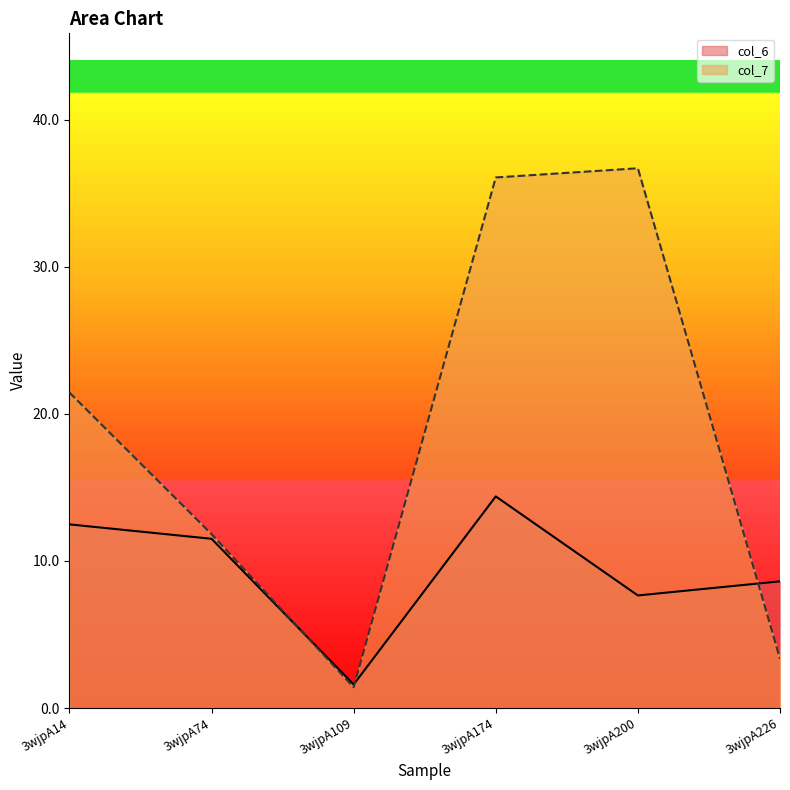

How many lines are shown in the chart?

2